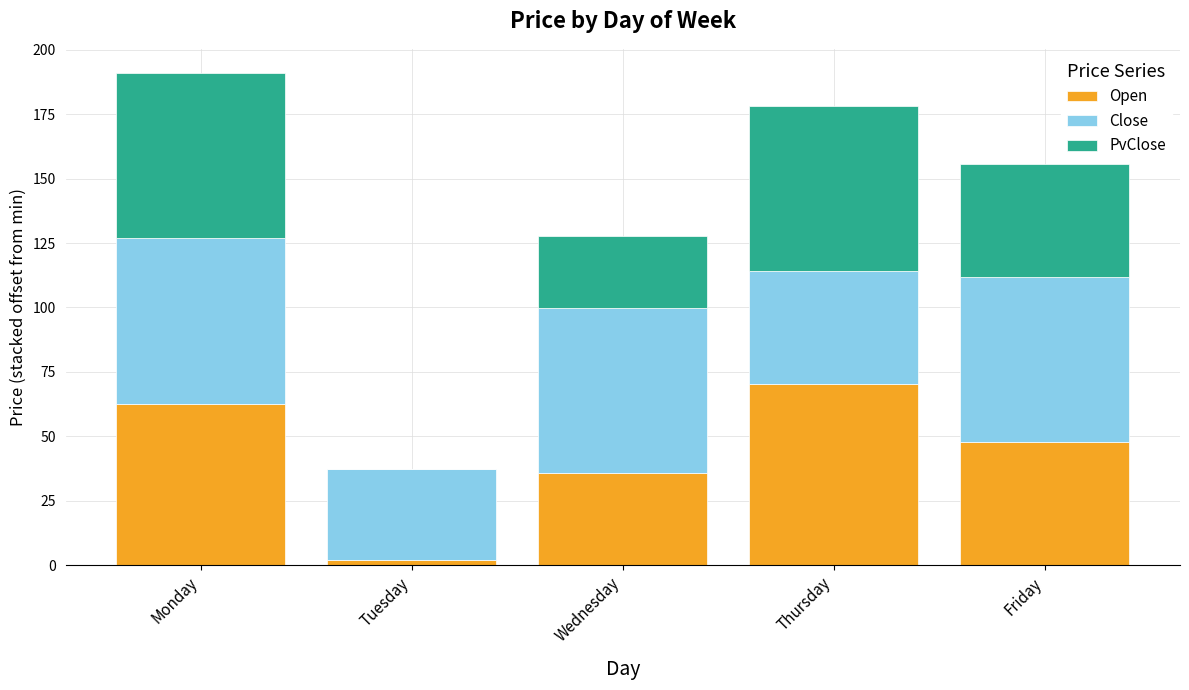

What is the maximum value for Open?

70.5